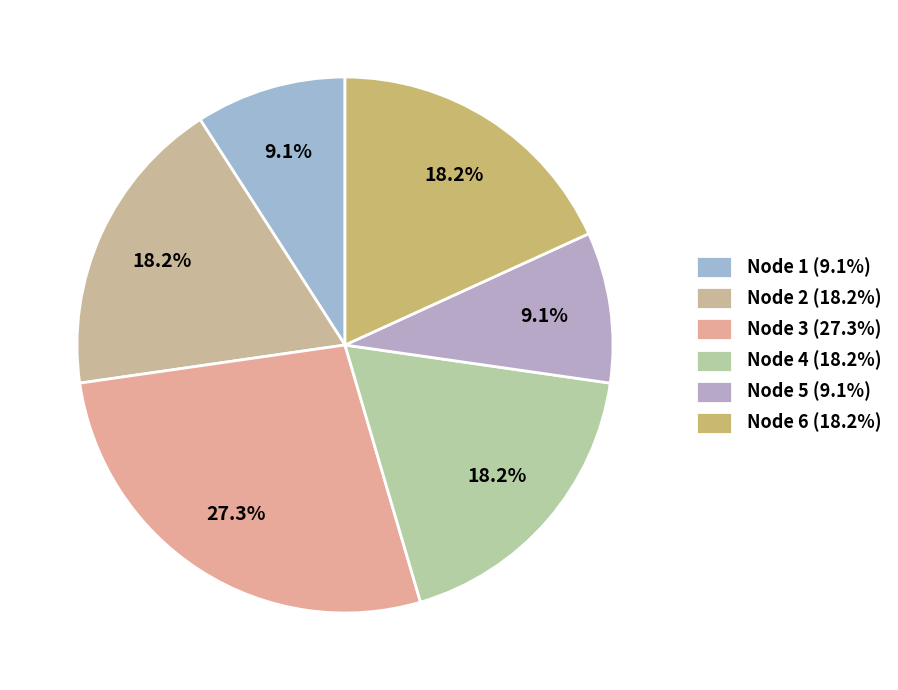

To the nearest percent, what is the combined percentage of Node 4 and Node 1?

27%